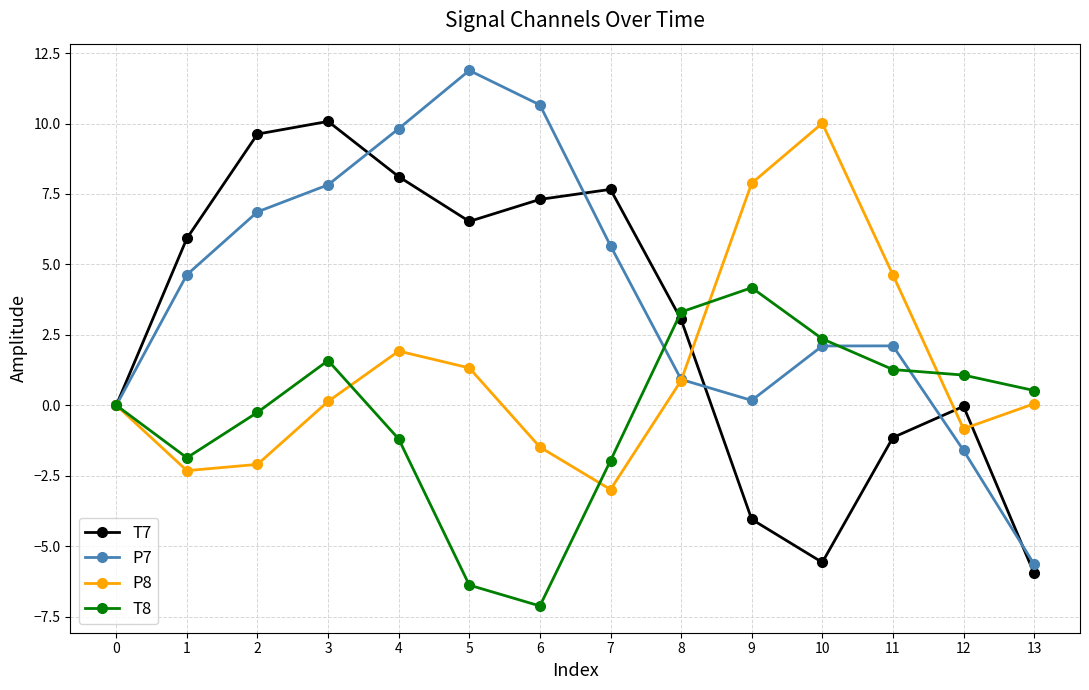

What is the spread (max minus min) of values at 2?

11.7